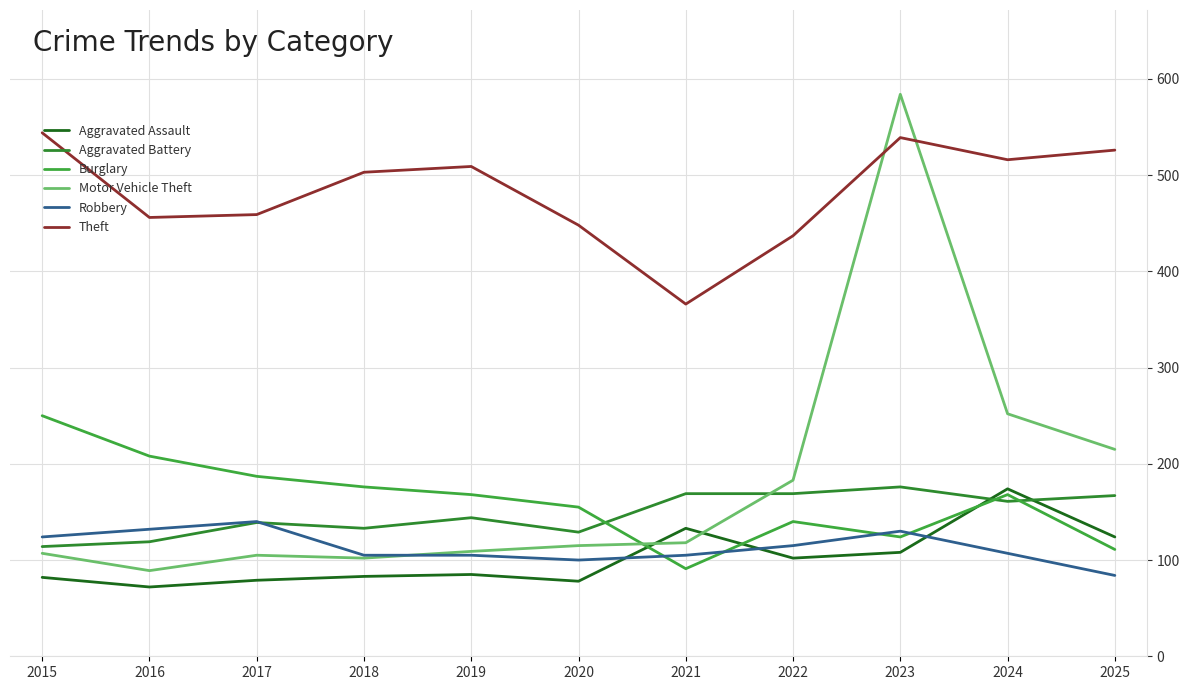

What are all the series names shown in the legend?

Aggravated Assault, Aggravated Battery, Burglary, Motor Vehicle Theft, Robbery, Theft